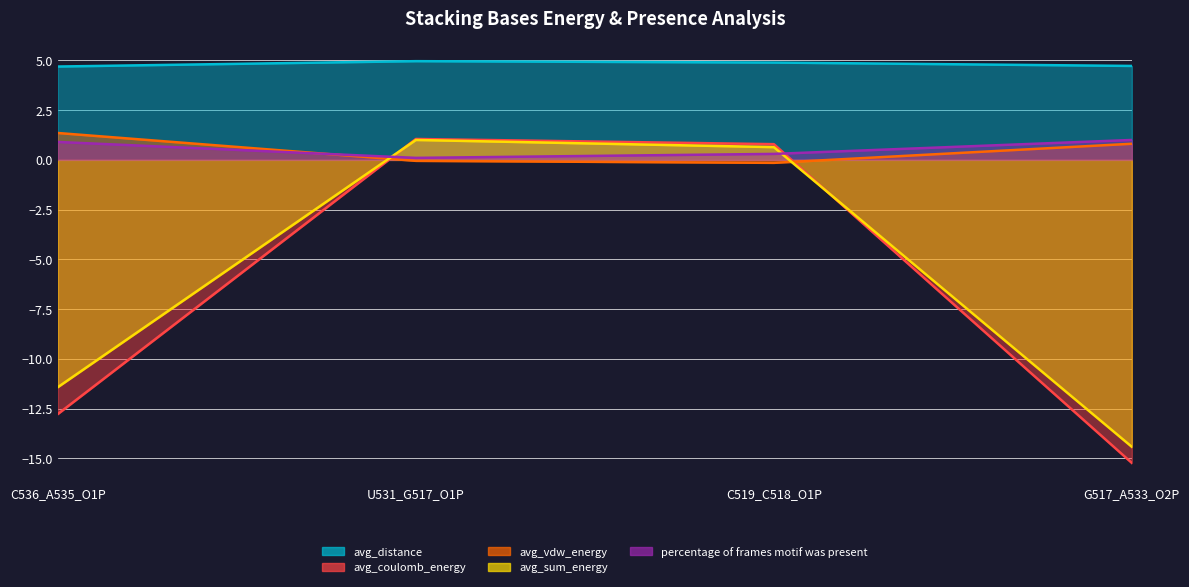

List the labels in order of avg_distance value, largest first.

U531_G517_O1P, C519_C518_O1P, G517_A533_O2P, C536_A535_O1P